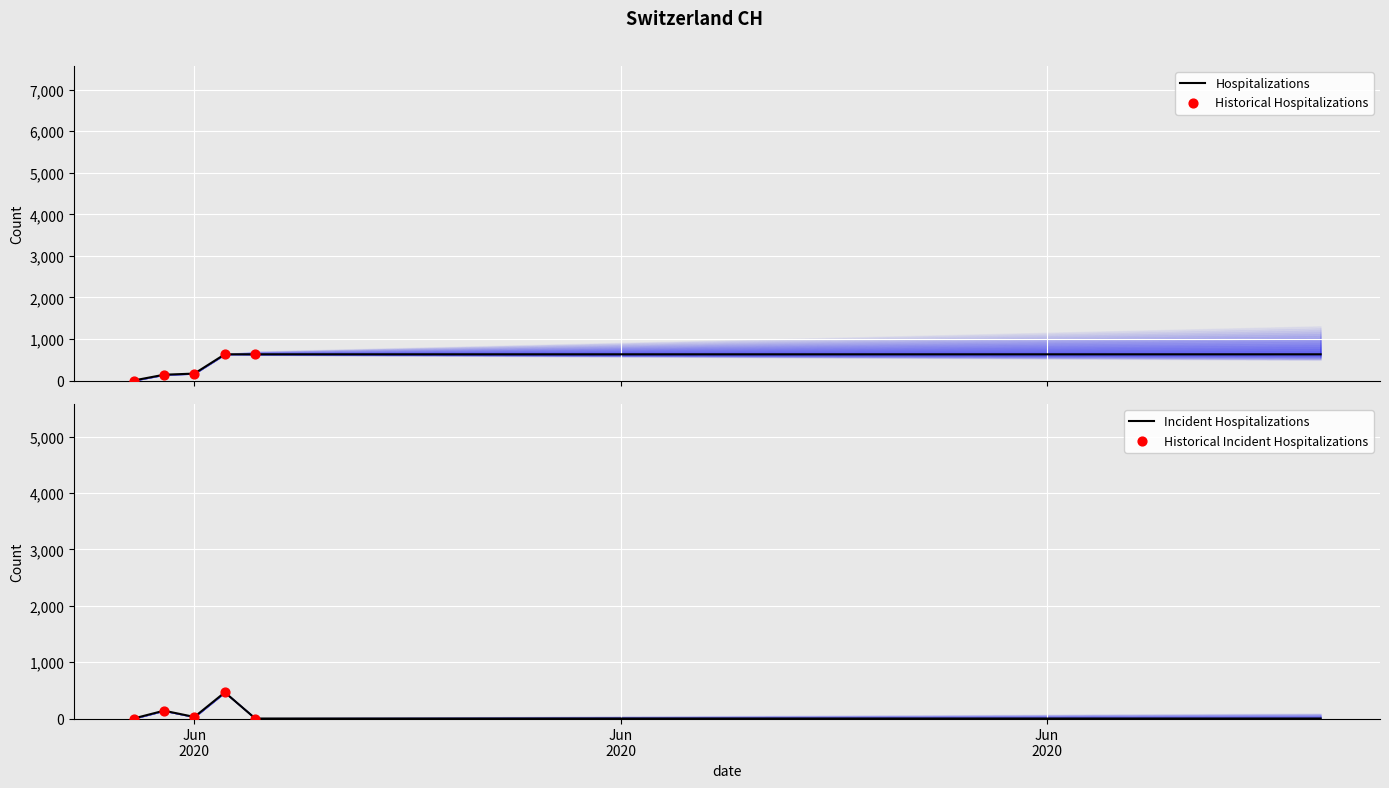

Approximately how many times larger is the value at 2020-06-09 compared to 2020-06-19?

1.0